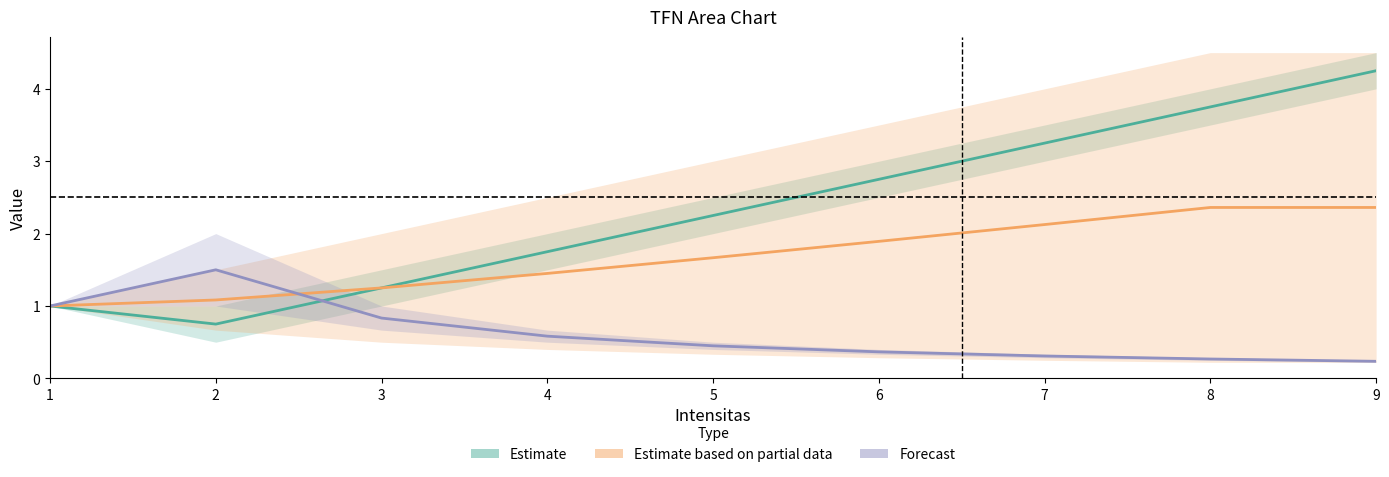

True or false: col_2 has a value of 0.4 at 5.

False